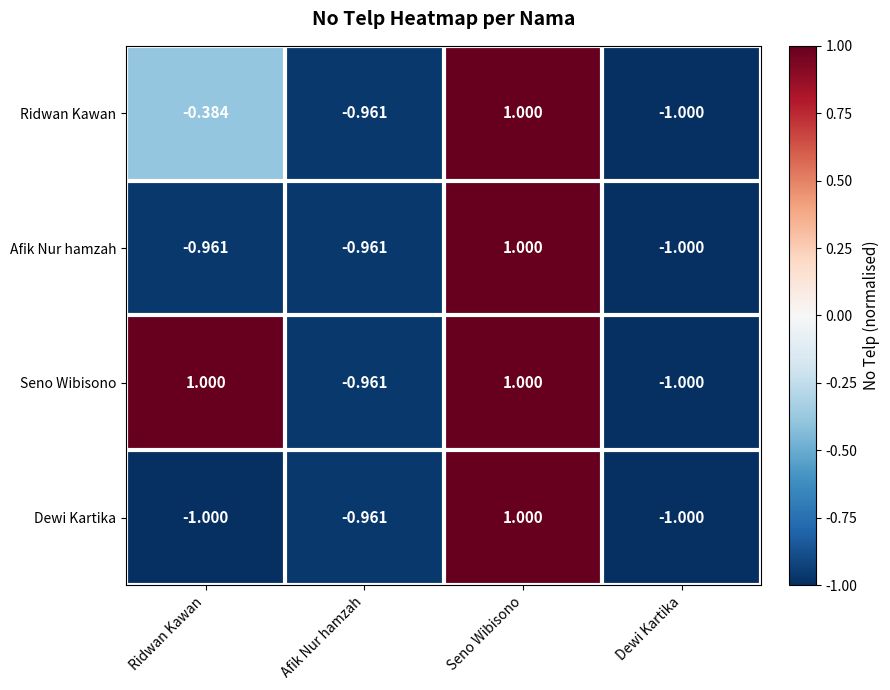

At which category is the sum across all series the highest?

Seno Wibisono